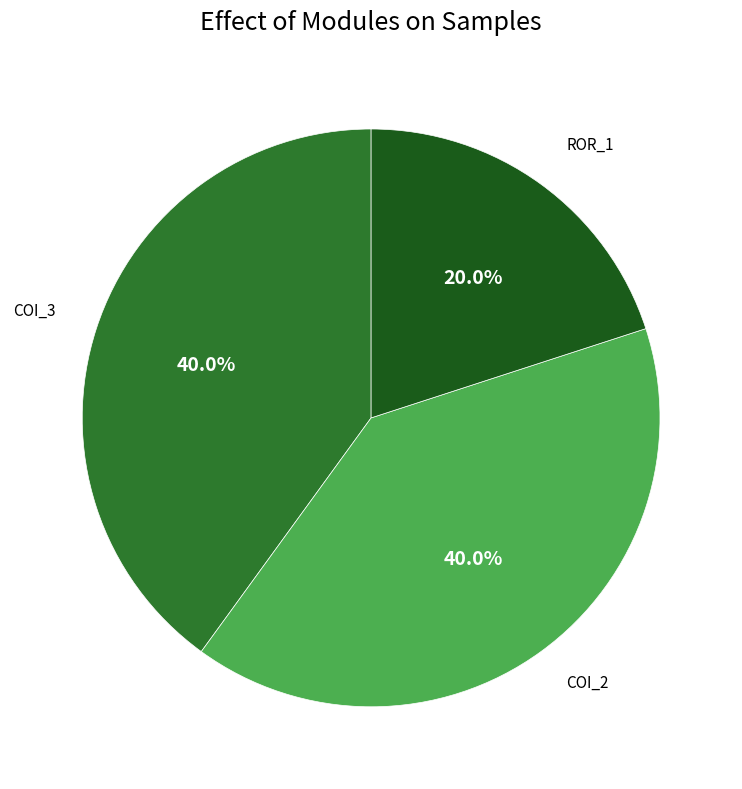

Is there a majority slice in this chart?

No